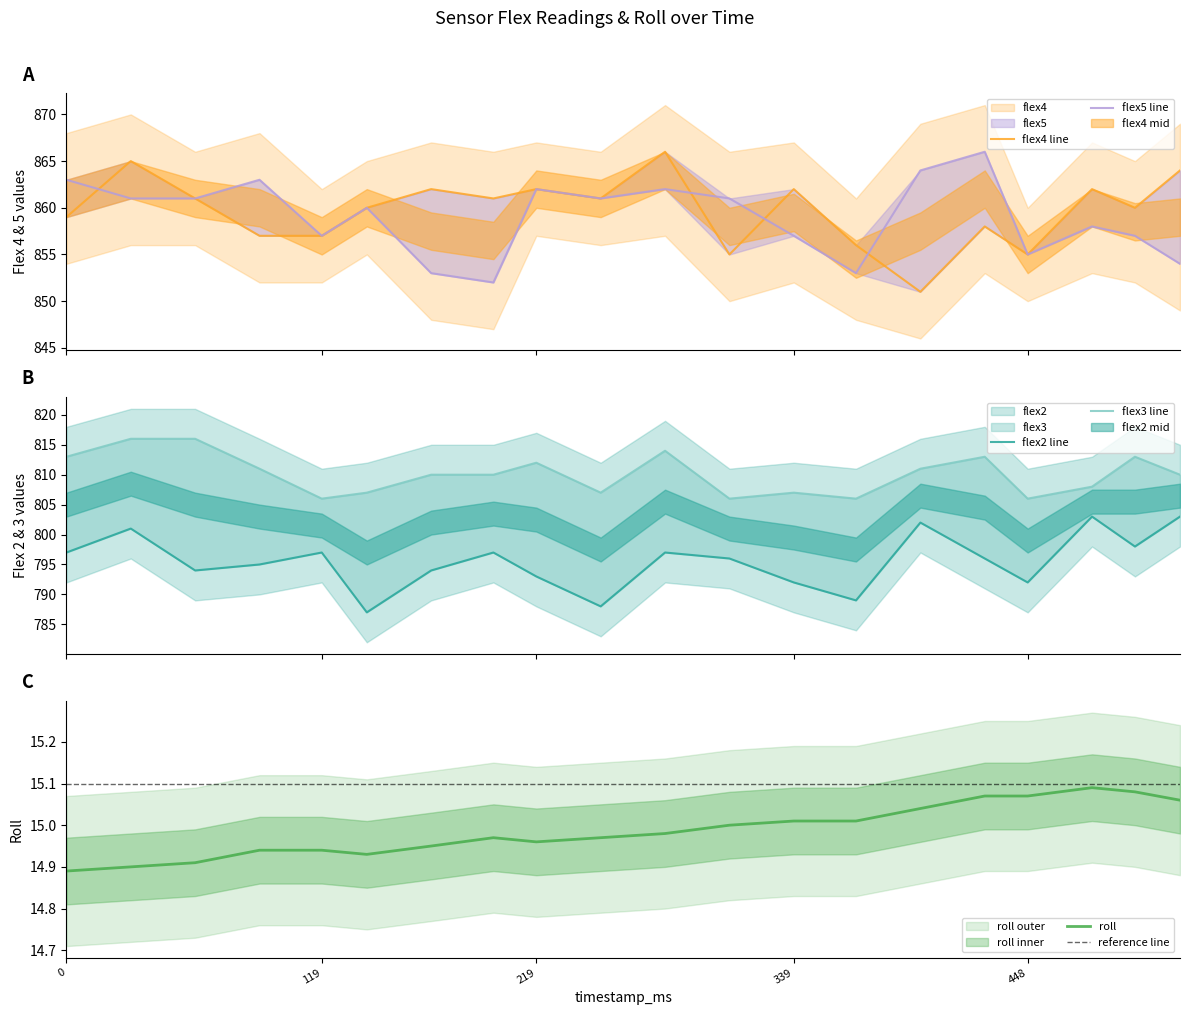

List the labels in order of roll value, smallest first.

0, 30, 60, 140, 90, 119, 170, 219, 199, 249, 279, 309, 339, 368, 398, 519, 428, 448, 498, 478